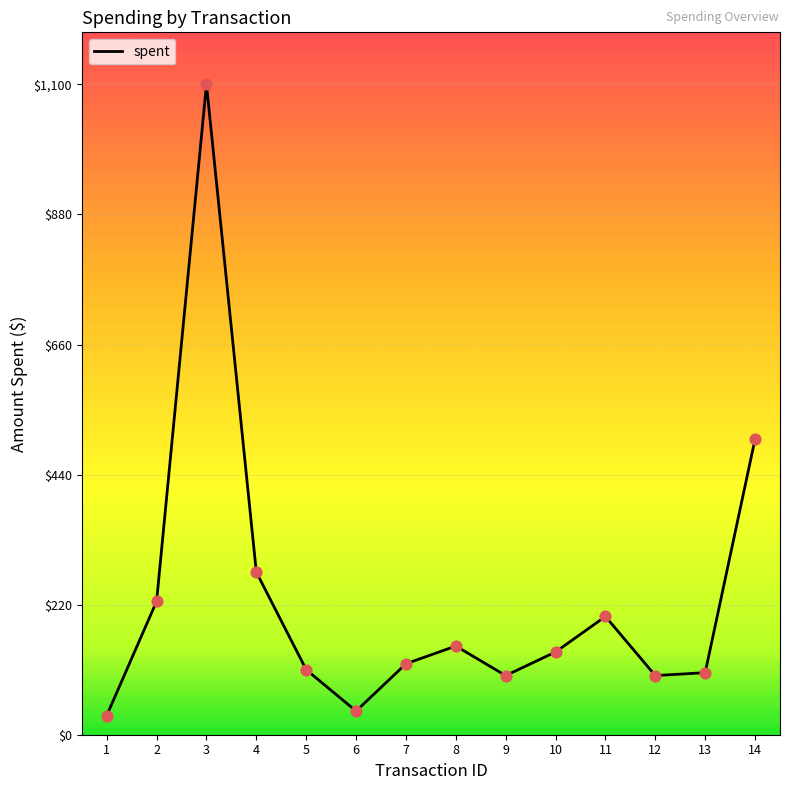

Which has a higher value, 7 or 1?

7